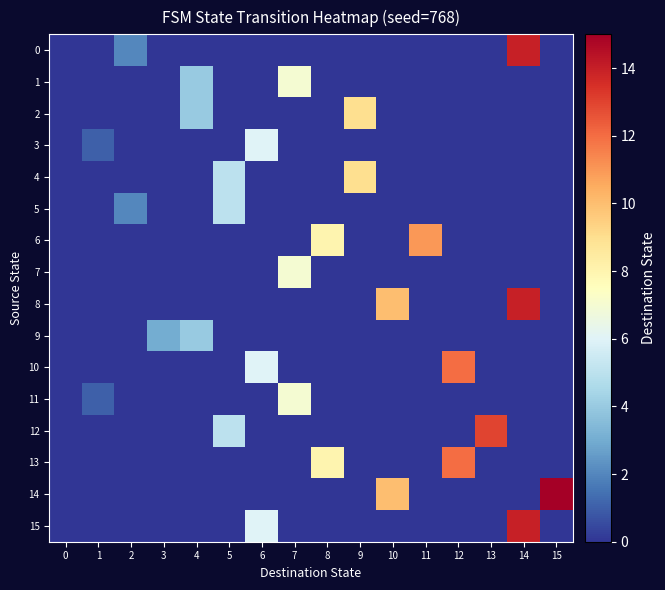

Count the number of data series in this chart.

16